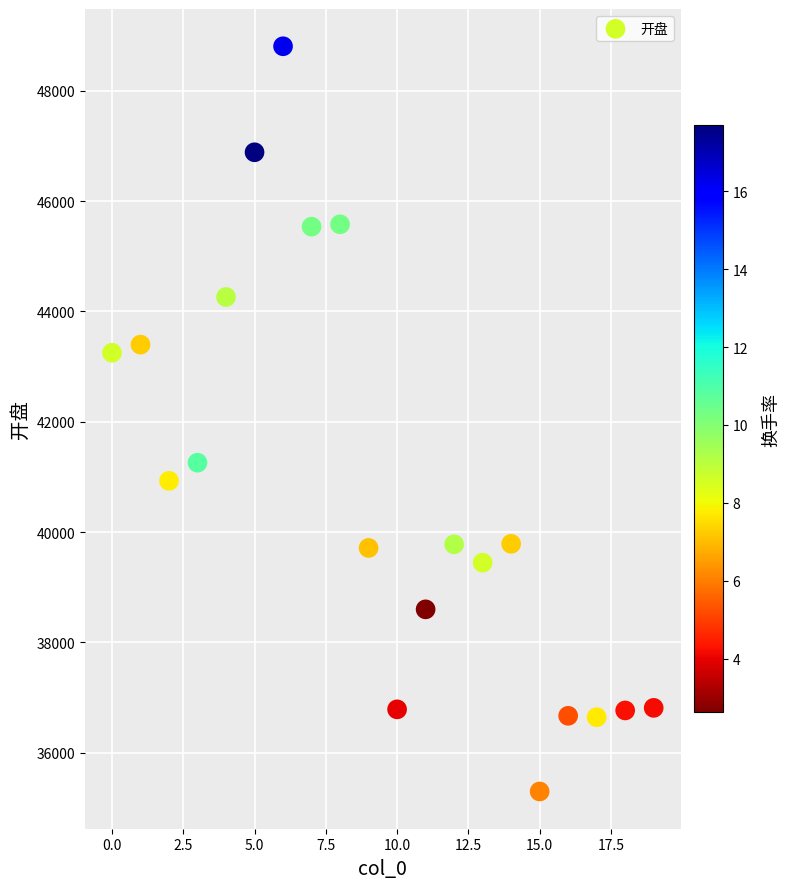

What Y value in the scatter plot is closest to 42051?

41256.9